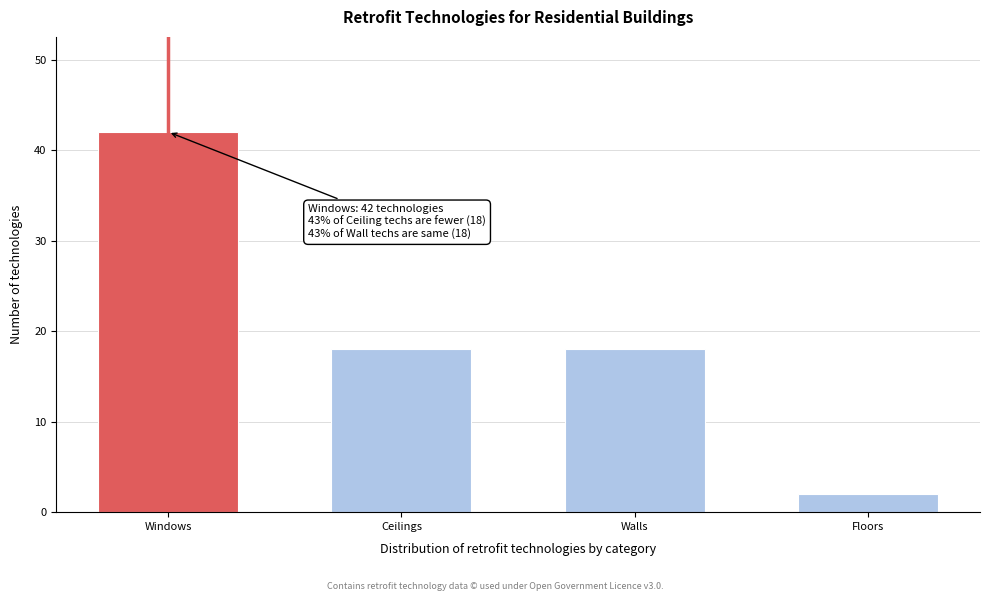

Reading left to right, what are all the values shown in this chart?

42	18	18	2